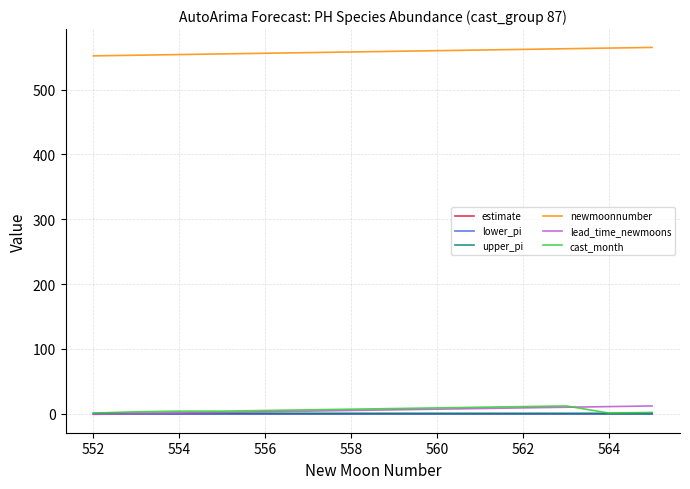

True or false: newmoonnumber and lead_time_newmoons cross at least once.

False